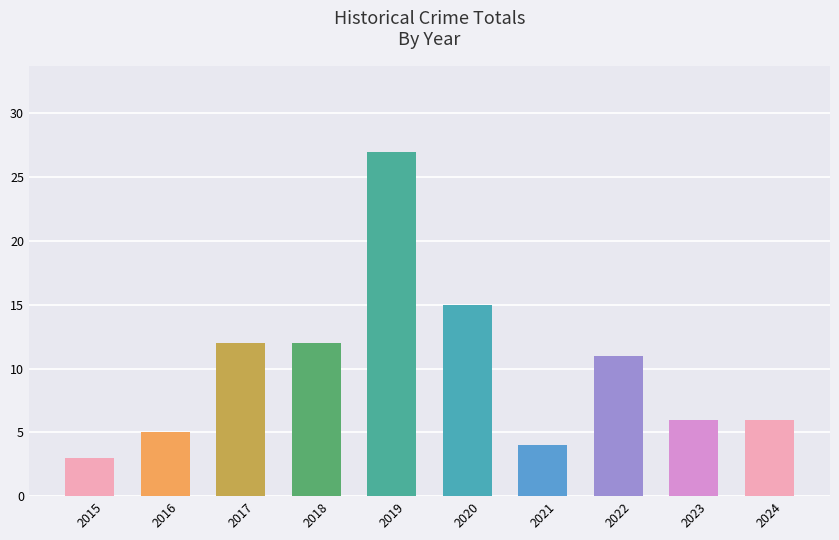

What is the change in value from 2019 to 2021?

-23